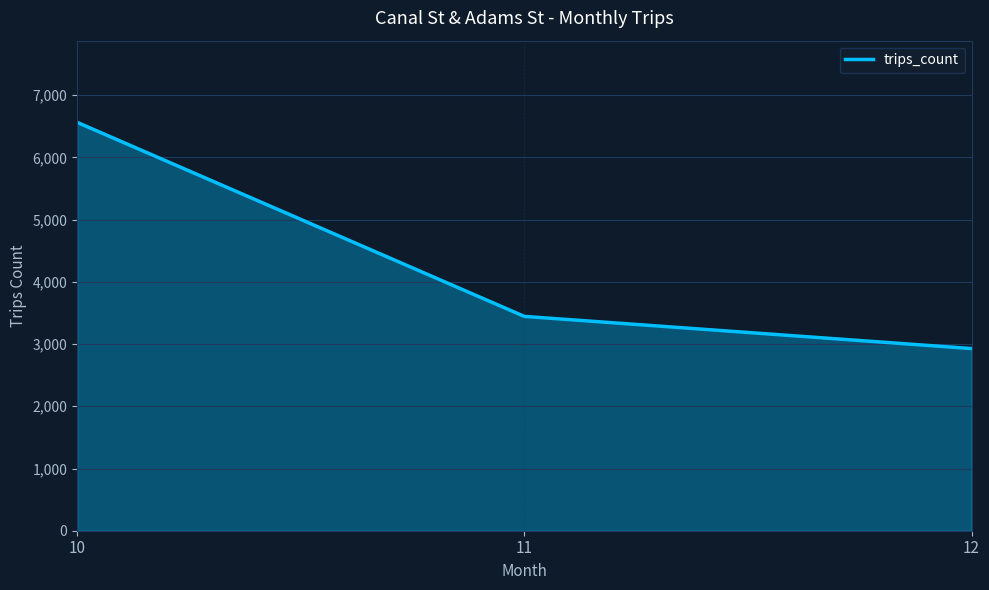

What is the change in value from 11 to 12?

-517